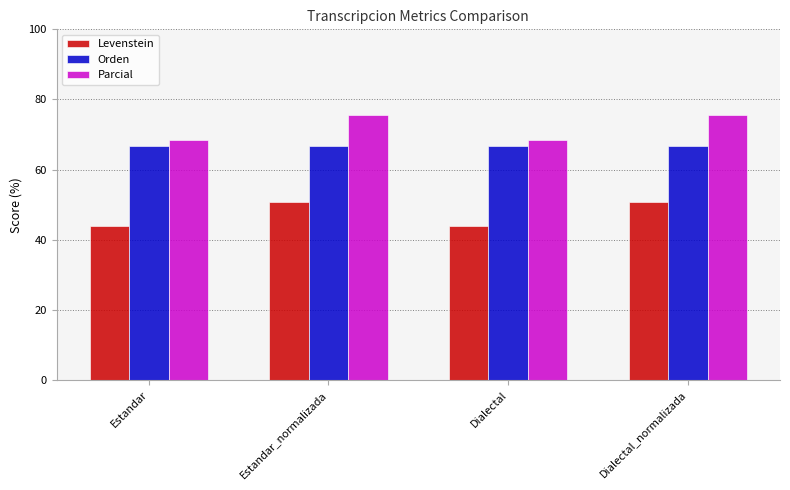

Are the bars grouped side by side (vs. stacked)?

Yes